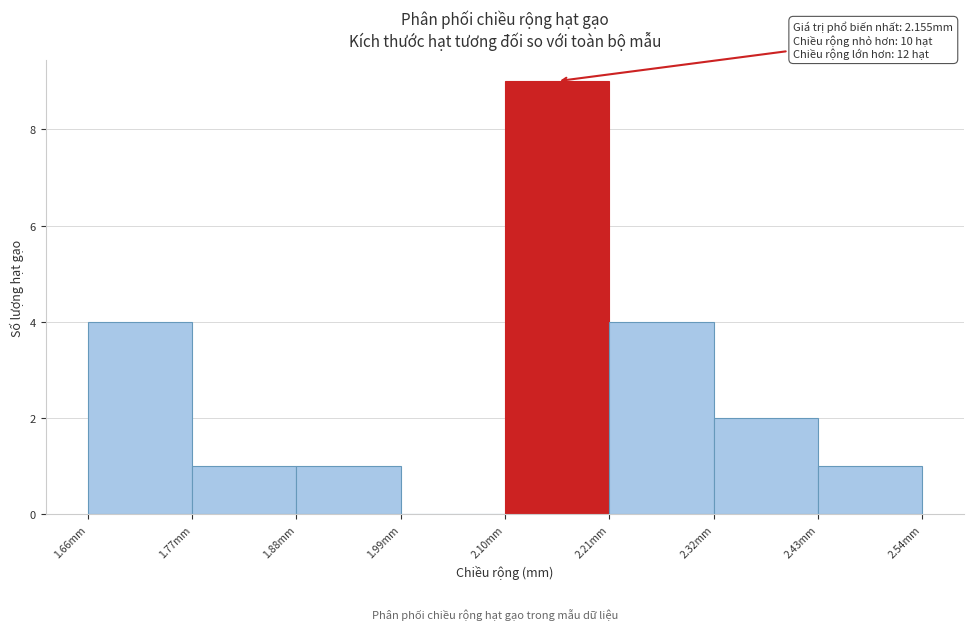

Over which range of the x-axis is the bar tallest?

2.10 to 2.22